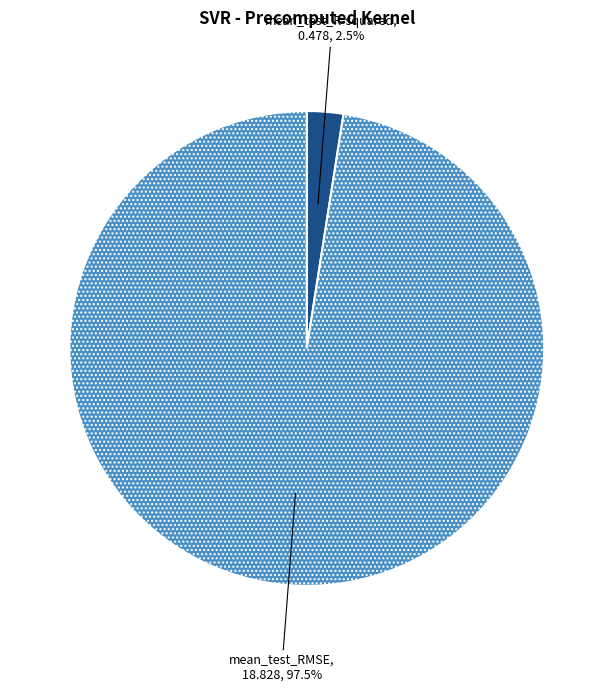

What is the smallest slice in the pie chart?

mean_test_R-squared